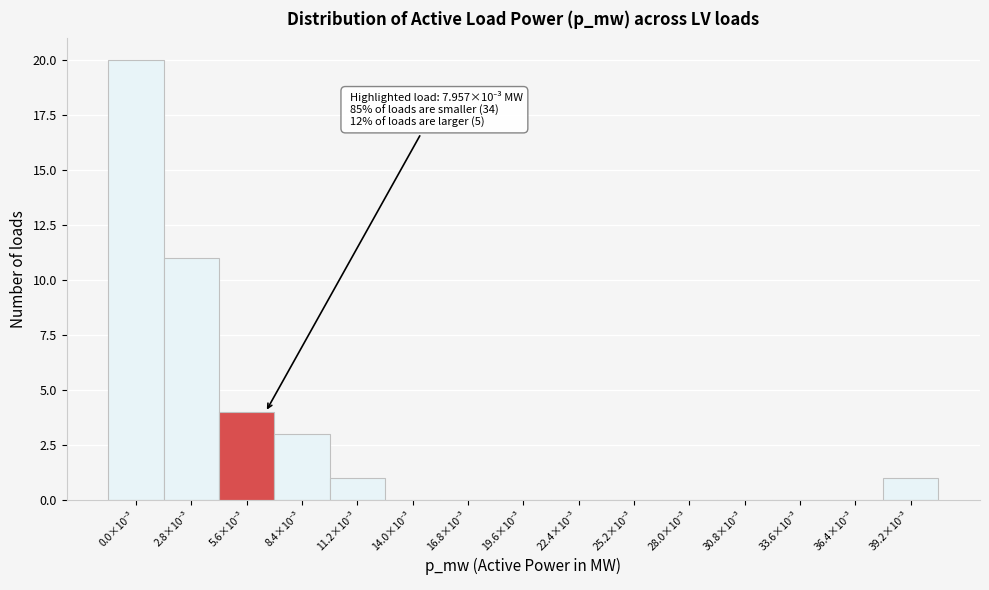

What is the maximum value shown in the chart?

20